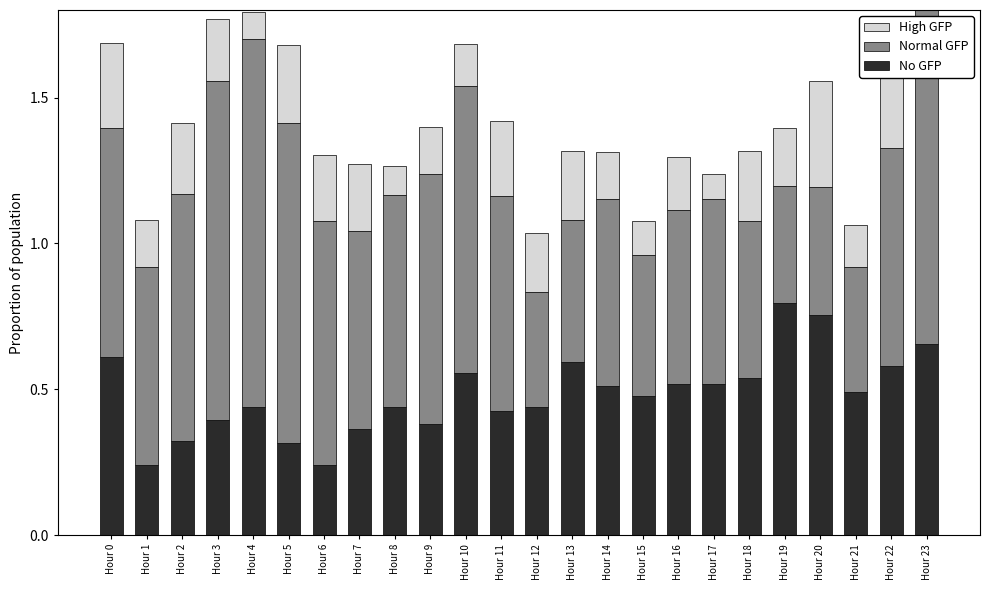

What is the sum of all No GFP values?

11.6